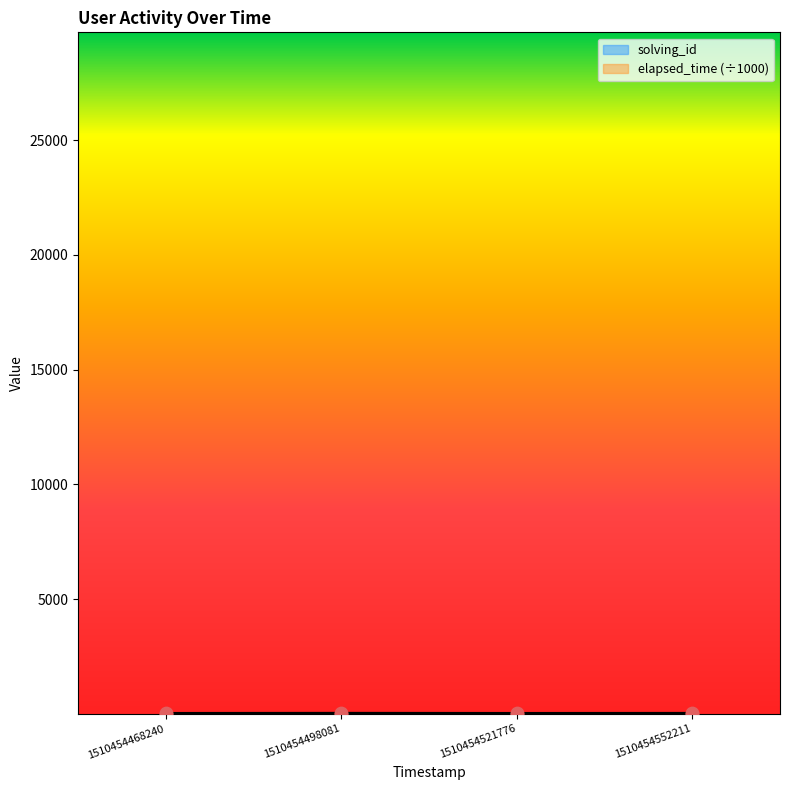

Which series contains the highest Y value?

elapsed_time